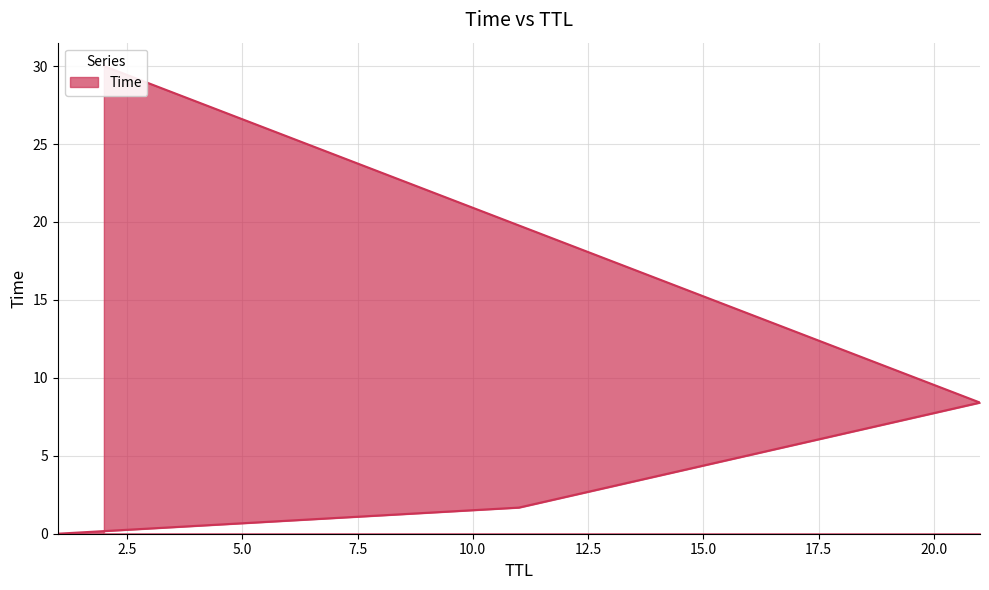

True or false: the data has more than 1 interior local peaks.

False